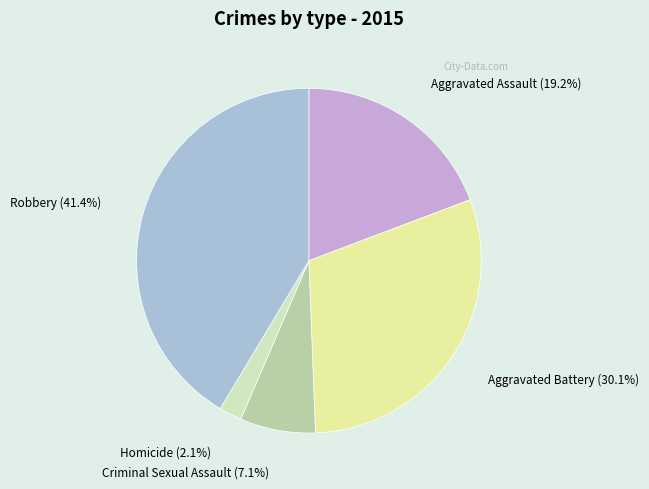

How many slices are in this pie chart?

5